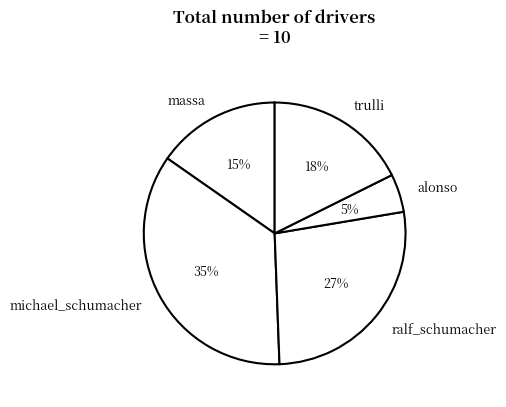

Which category has the smallest portion of the pie?

alonso